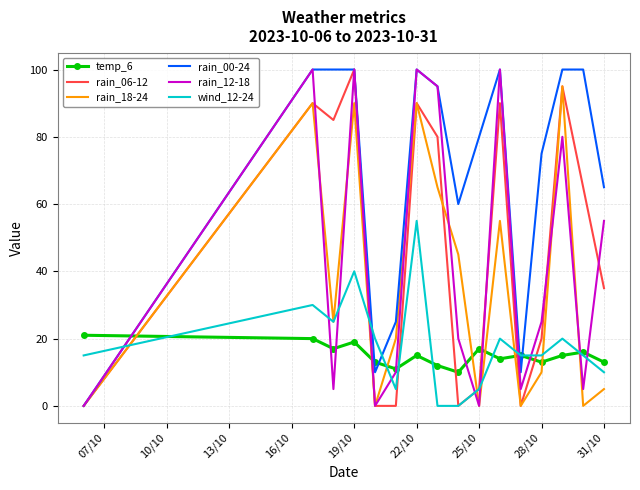

After their last crossing, which series has the higher values: rain_00-24 or temp_6?

rain_00-24